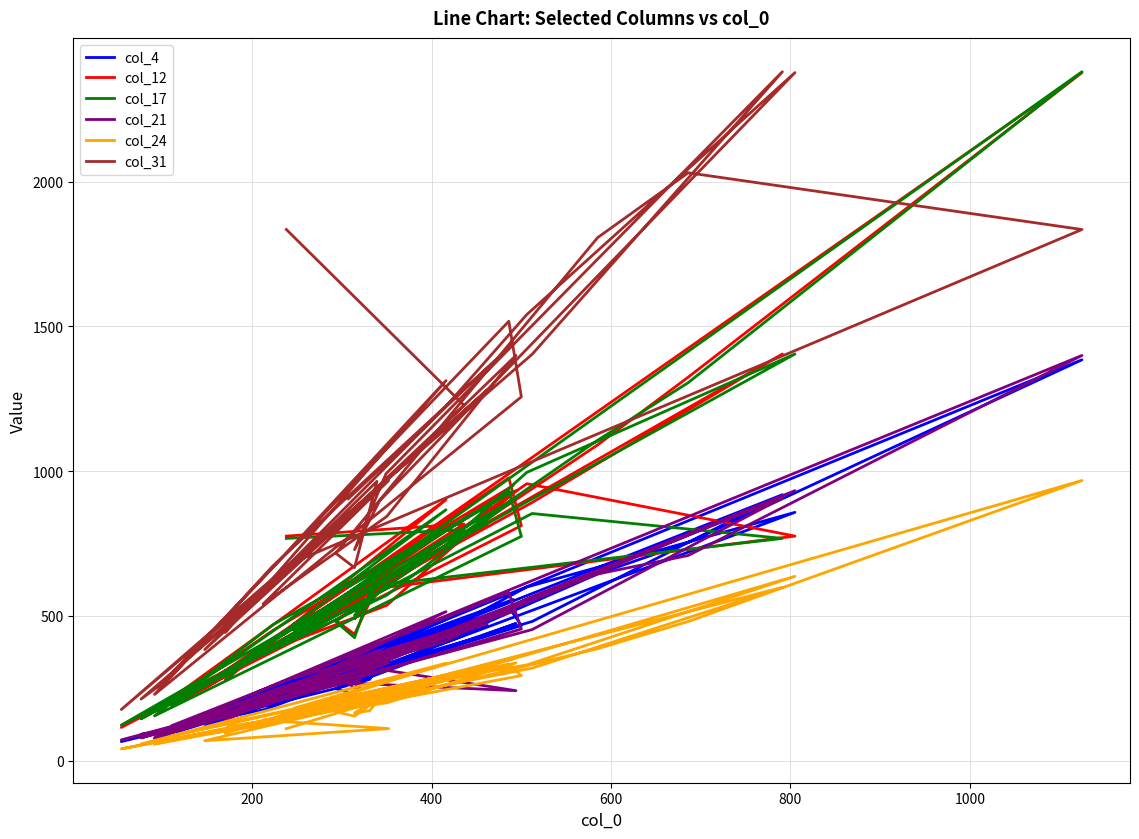

True or false: col_24 has a value of 136 at 39.

False